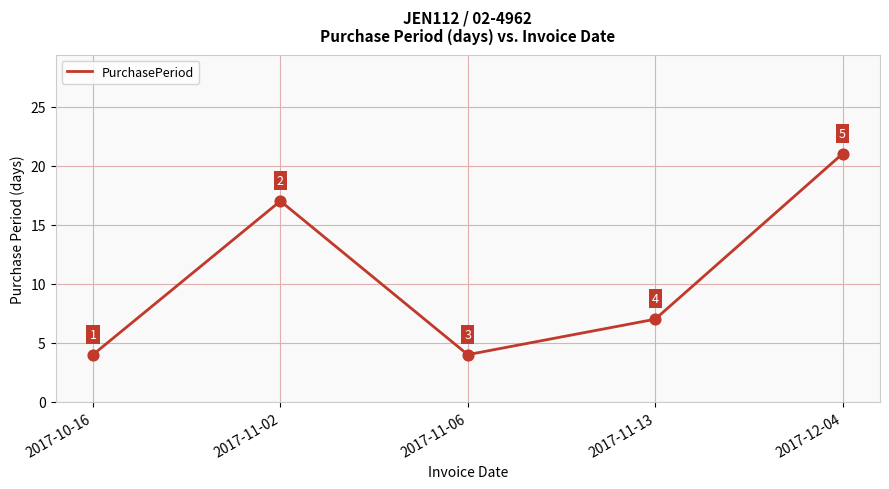

What is the change in value from 2017-10-16 to 2017-11-02?

+13